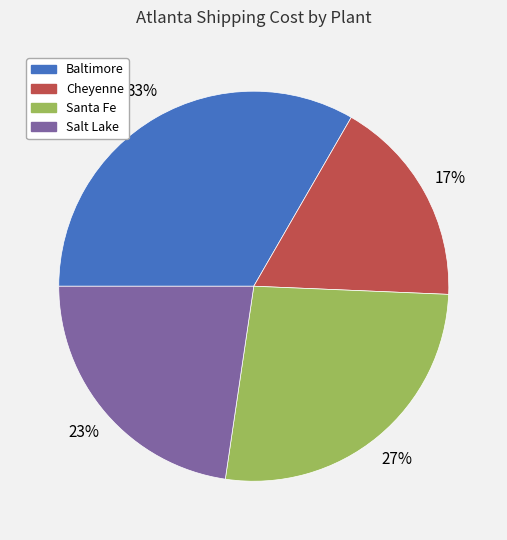

Which category has the smallest portion of the pie?

Cheyenne